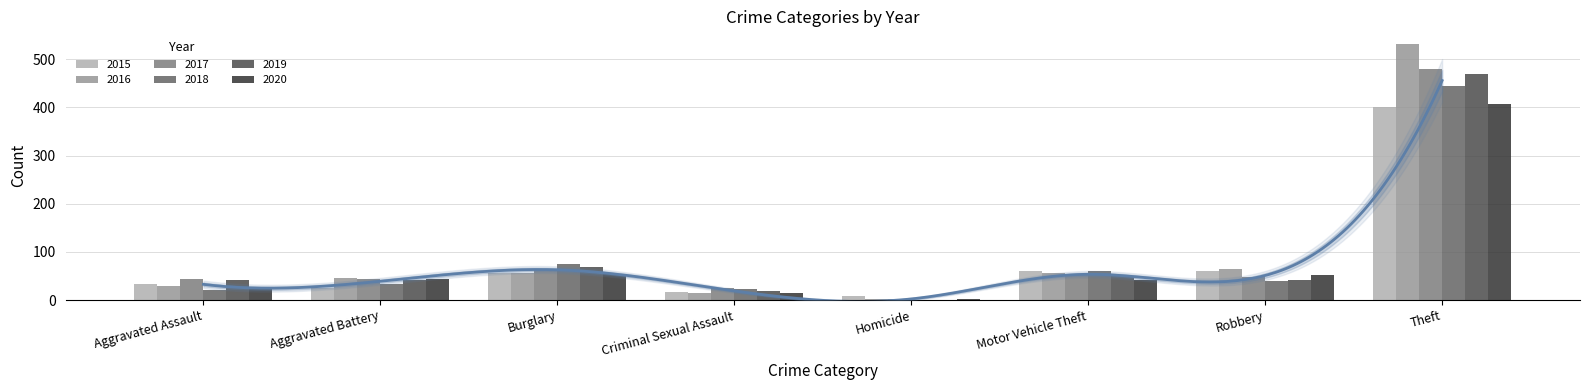

At how many categories does at least one series exceed 285?

1